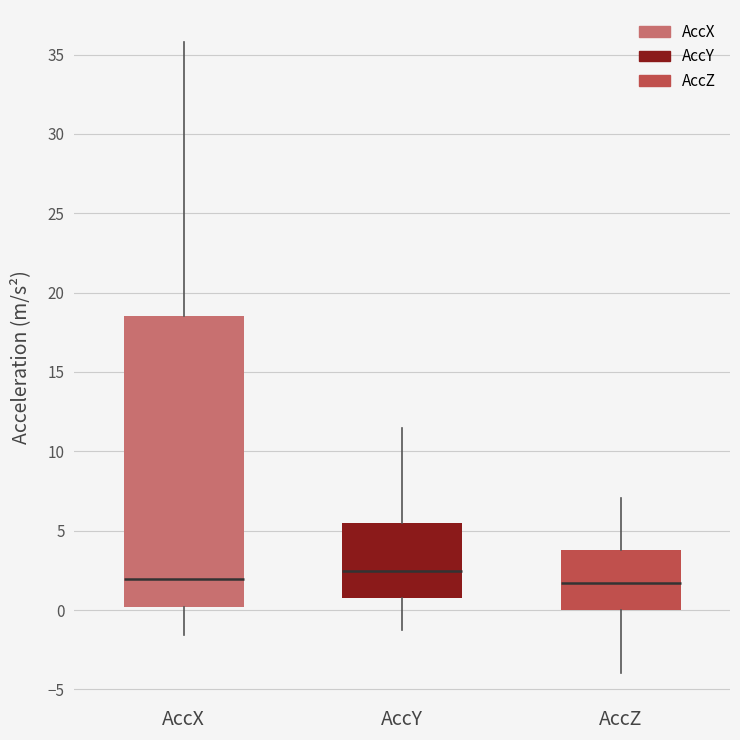

Which box's median line is the highest?

AccY